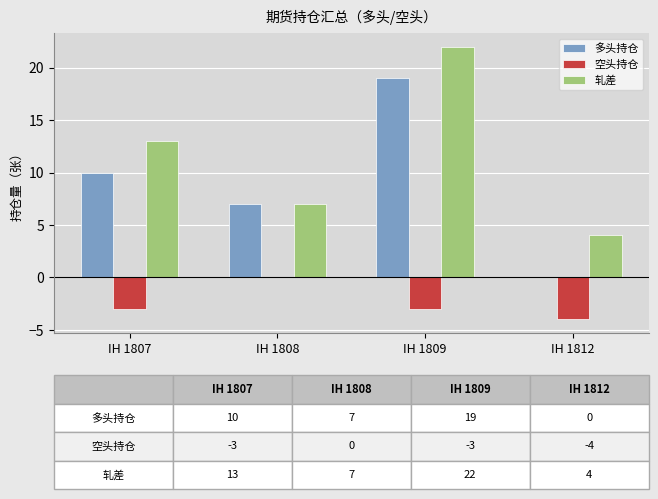

What is the spread (max minus min) of values at IH 1809?

25